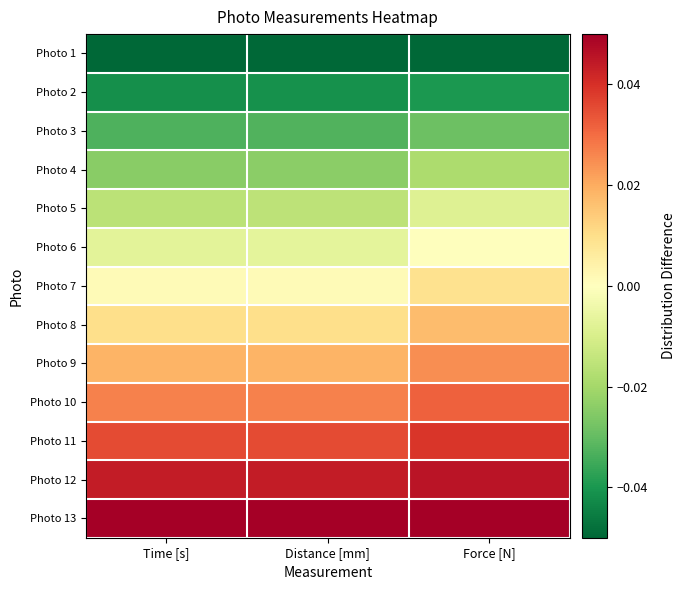

Reading left to right, extract all data points from this chart.

Photo 1: Time [s]=-0.1	Distance [mm]=-0.1	Force [N]=-0.1
Photo 2: Time [s]=-0.0	Distance [mm]=-0.0	Force [N]=-0.0
Photo 3: Time [s]=-0.0	Distance [mm]=-0.0	Force [N]=-0.0
Photo 4: Time [s]=-0.0	Distance [mm]=-0.0	Force [N]=-0.0
Photo 5: Time [s]=-0.0	Distance [mm]=-0.0	Force [N]=-0.0
Photo 6: Time [s]=-0.0	Distance [mm]=-0.0	Force [N]=0.0
Photo 7: Time [s]=0.0	Distance [mm]=0.0	Force [N]=0.0
Photo 8: Time [s]=0.0	Distance [mm]=0.0	Force [N]=0.0
Photo 9: Time [s]=0.0	Distance [mm]=0.0	Force [N]=0.0
Photo 10: Time [s]=0.0	Distance [mm]=0.0	Force [N]=0.0
Photo 11: Time [s]=0.0	Distance [mm]=0.0	Force [N]=0.0
Photo 12: Time [s]=0.0	Distance [mm]=0.0	Force [N]=0.0
Photo 13: Time [s]=0.1	Distance [mm]=0.1	Force [N]=0.1